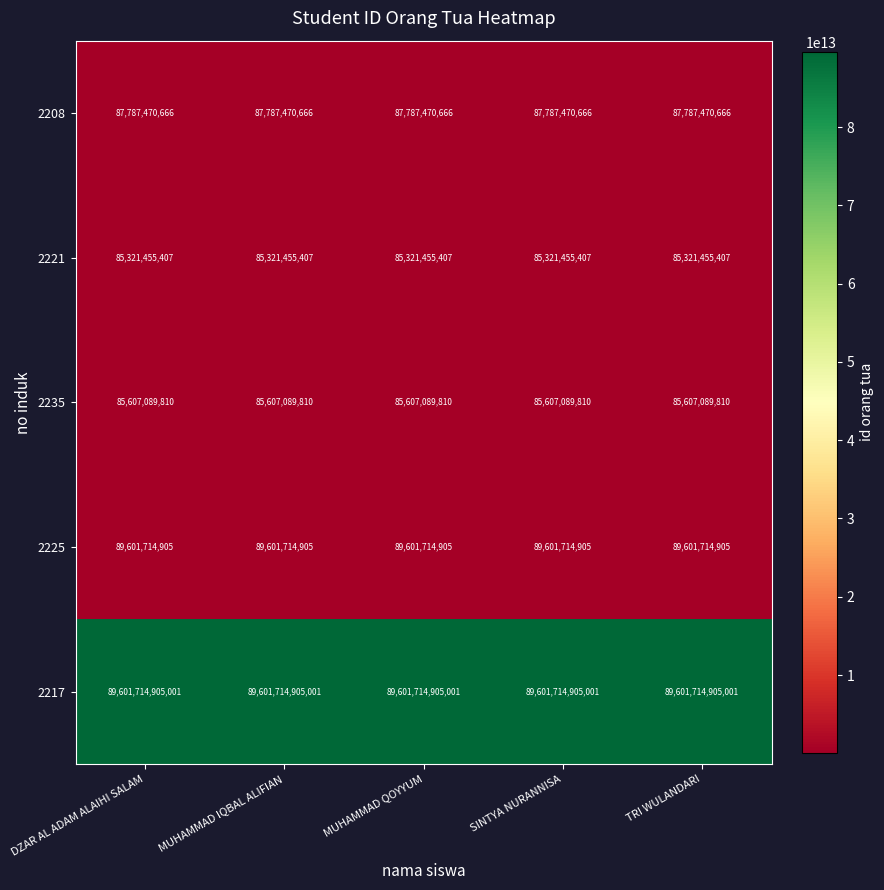

Is it true that 2208 equals 87787470666 at MUHAMMAD IQBAL ALIFIAN?

True